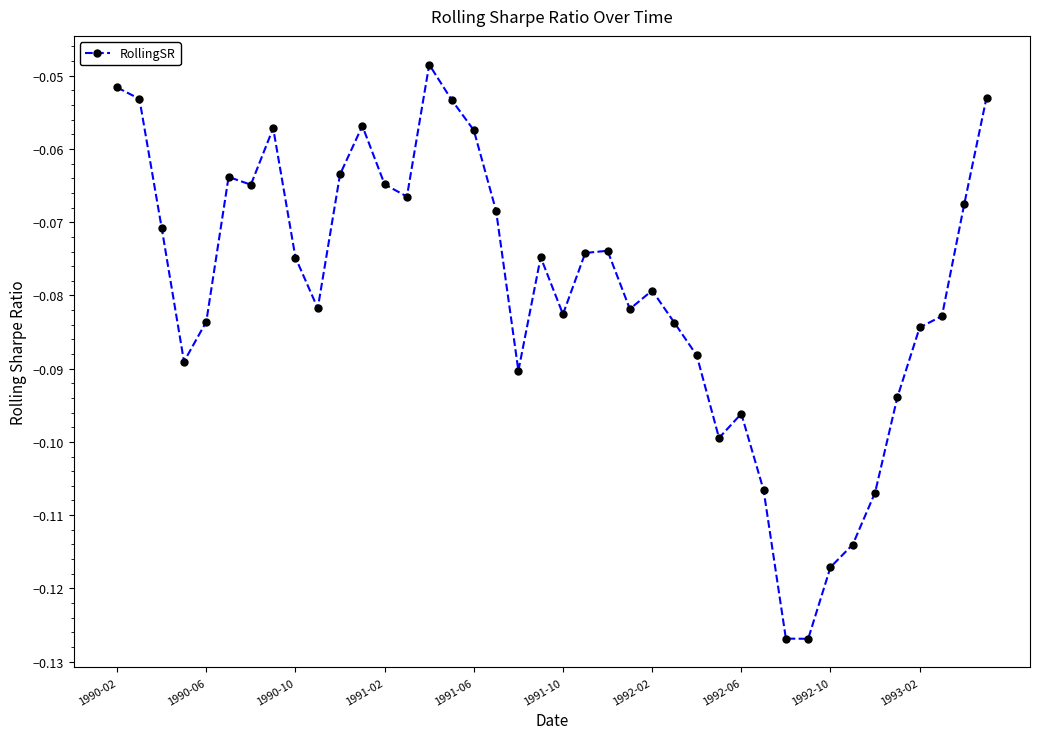

True or false: the data has more than 1 interior local peaks.

True